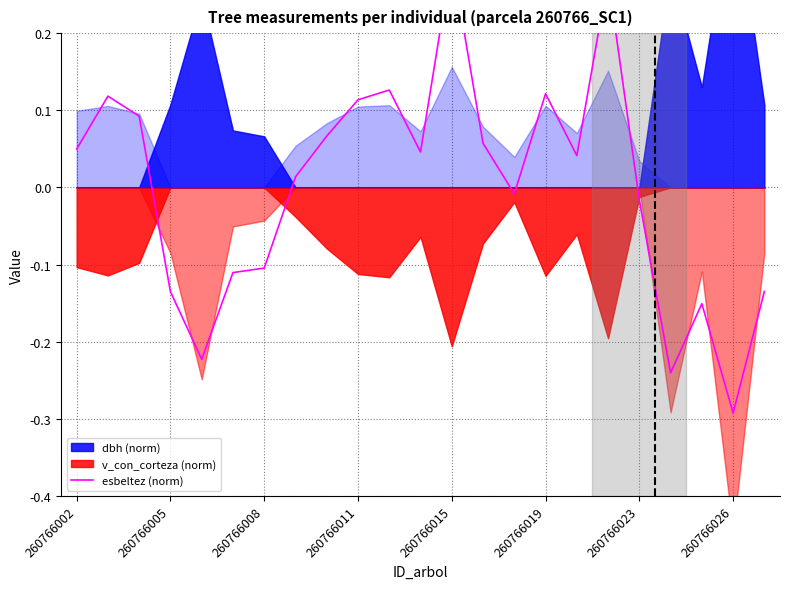

At which category does the chart reach its peak across all series?

260766015